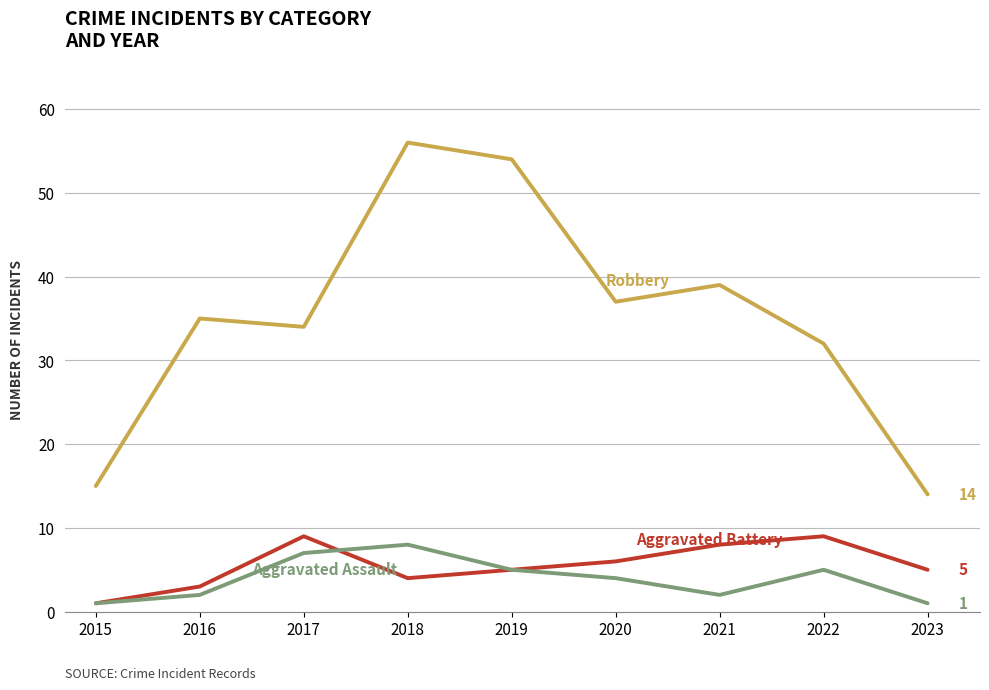

Which label corresponds to the largest value in the chart?

2018